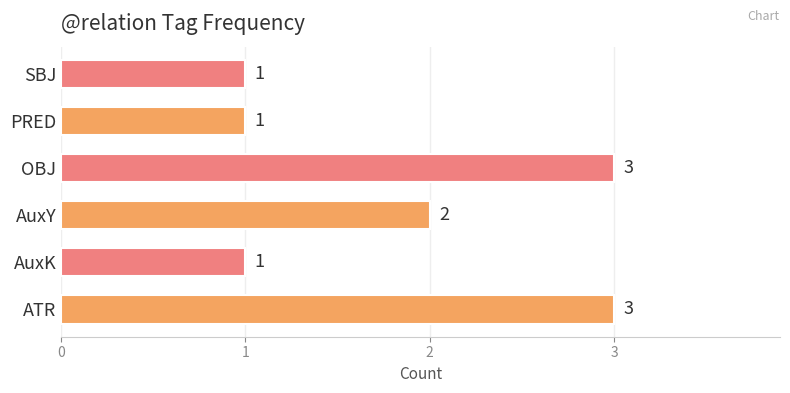

The chart shows a value of 1 at AuxY. True or false?

False